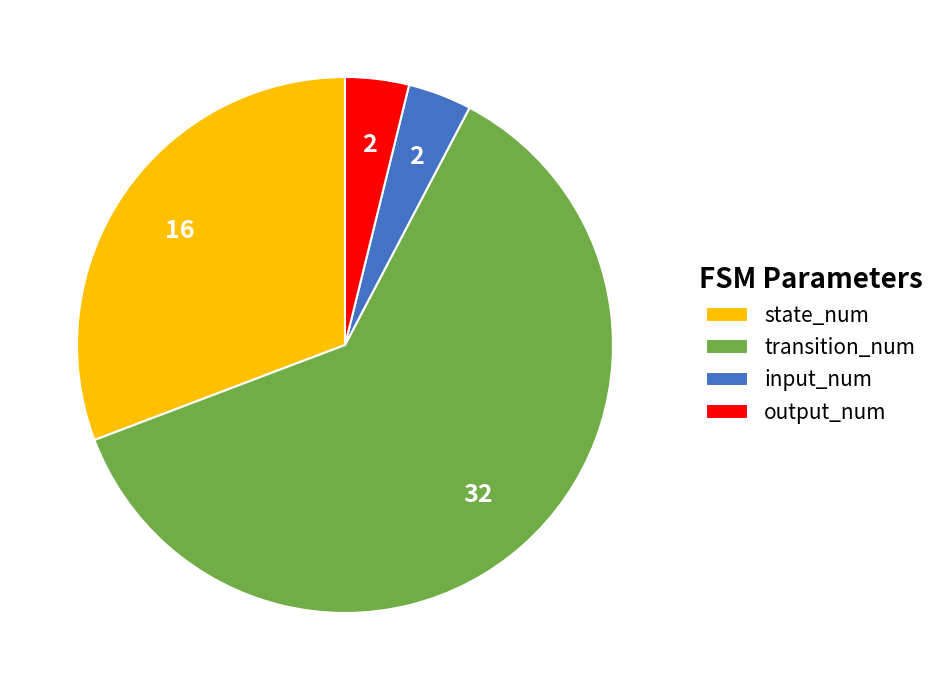

Which category has the biggest portion of the pie?

transition_num